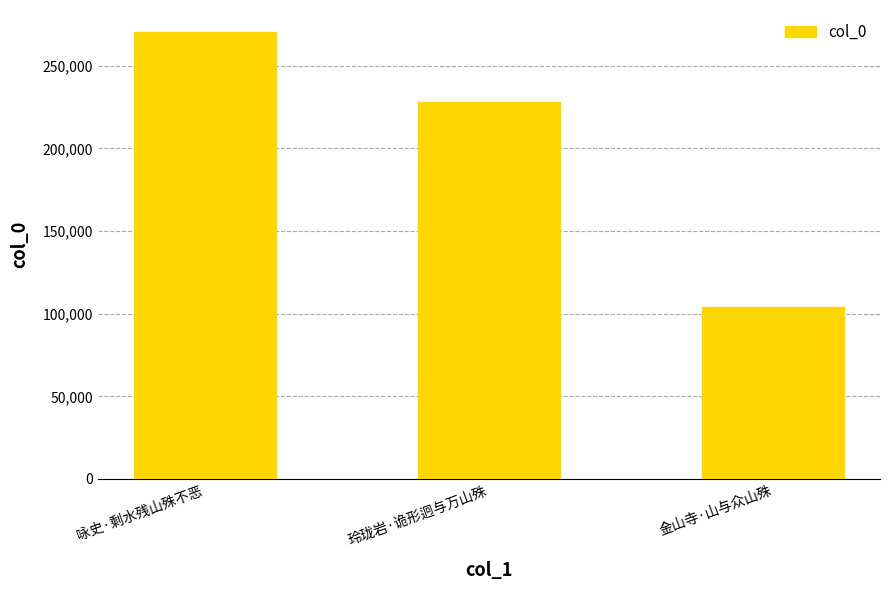

Approximately how many times larger is the value at 咏史·剩水残山殊不恶 compared to 金山寺·山与众山殊?

2.6